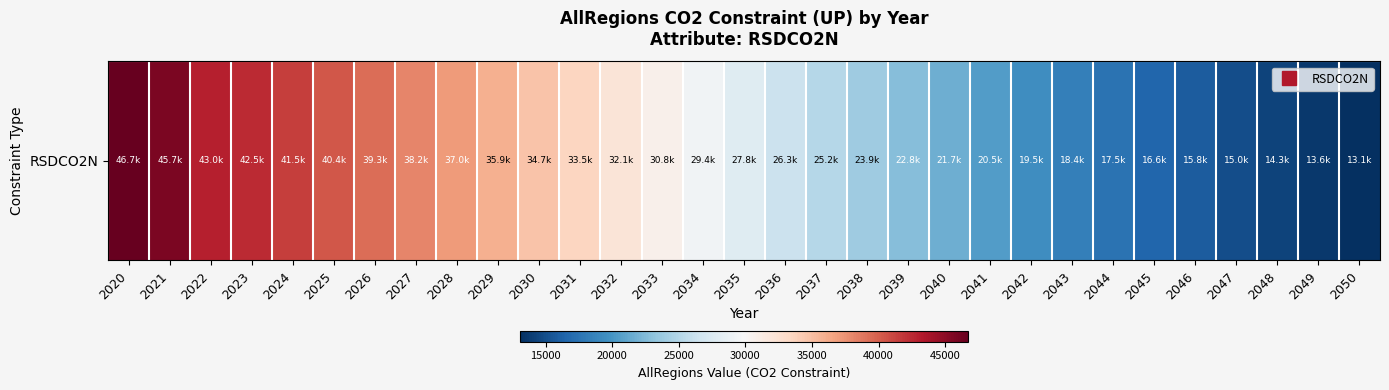

Reading left to right, transcribe all the data shown in this chart.

46744.4	45722.5	42973.3	42503.7	41548.7	40363.8	39293.3	38162.4	37048.6	35894.3	34680.7	33503.0	32120.5	30771.1	29351.2	27803.0	26335.4	25151.5	23938.8	22776.9	21655.6	20533.9	19469.2	18436.1	17486.5	16603.4	15839.9	14974.4	14256.5	13618.3	13051.0